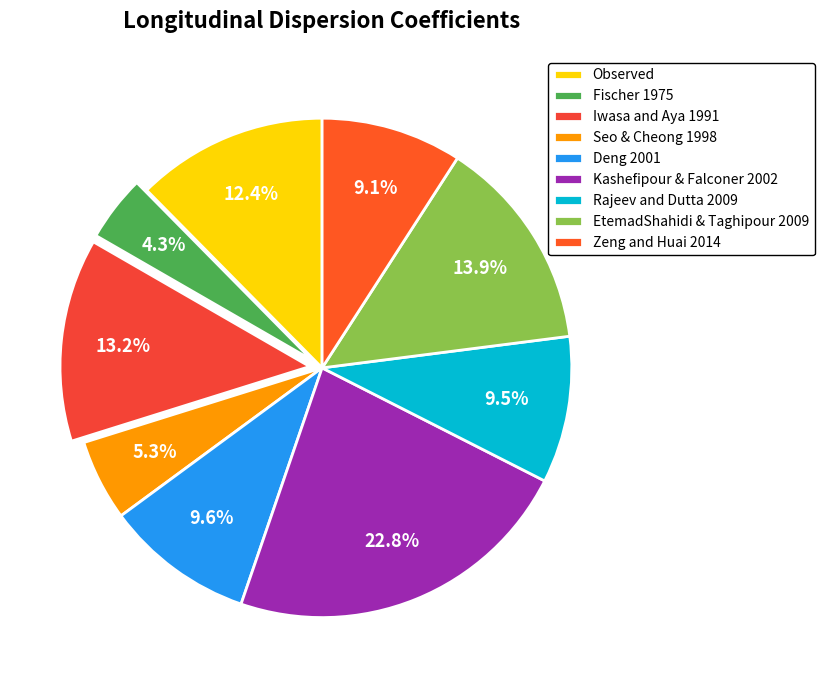

Does any single category account for the majority?

No